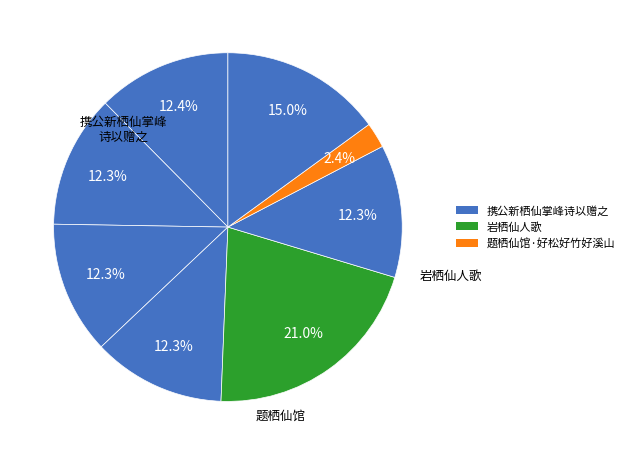

Which slice is the largest?

岩栖仙人歌